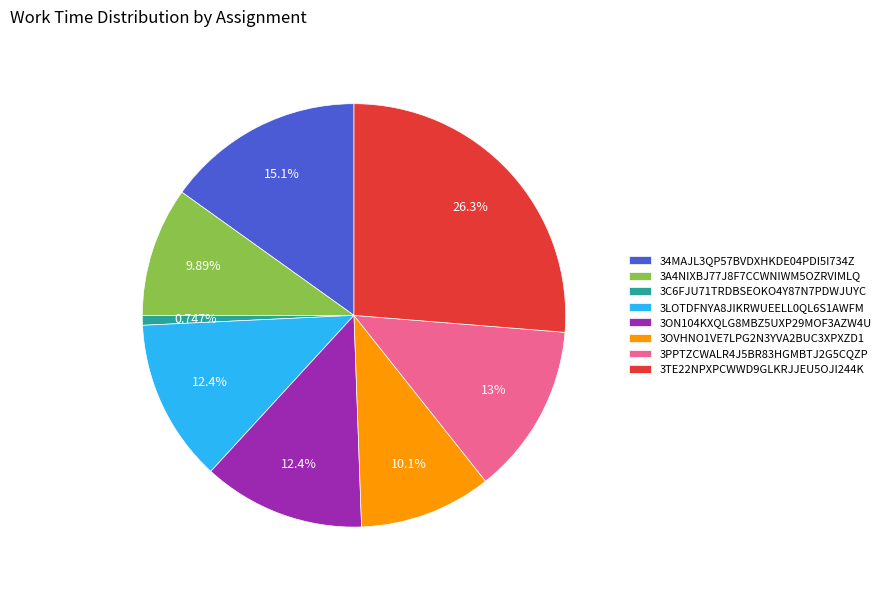

What is the ratio of the value at 3PPTZCWALR4J5BR83HGMBTJ2G5CQZP to the value at 3A4NIXBJ77J8F7CCWNIWM5OZRVIMLQ?

1.3